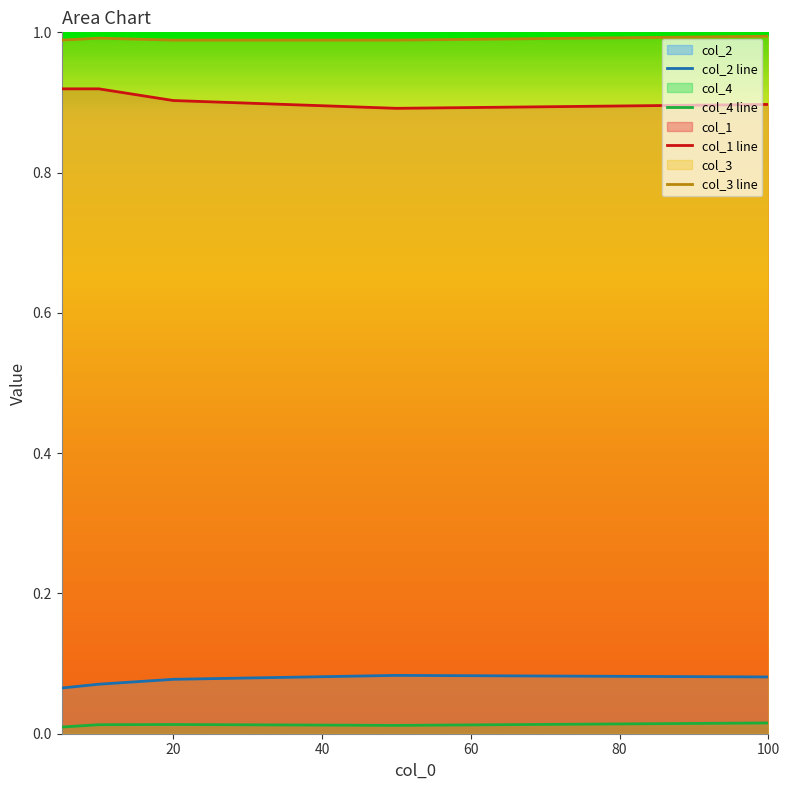

How many lines are shown in the chart?

4